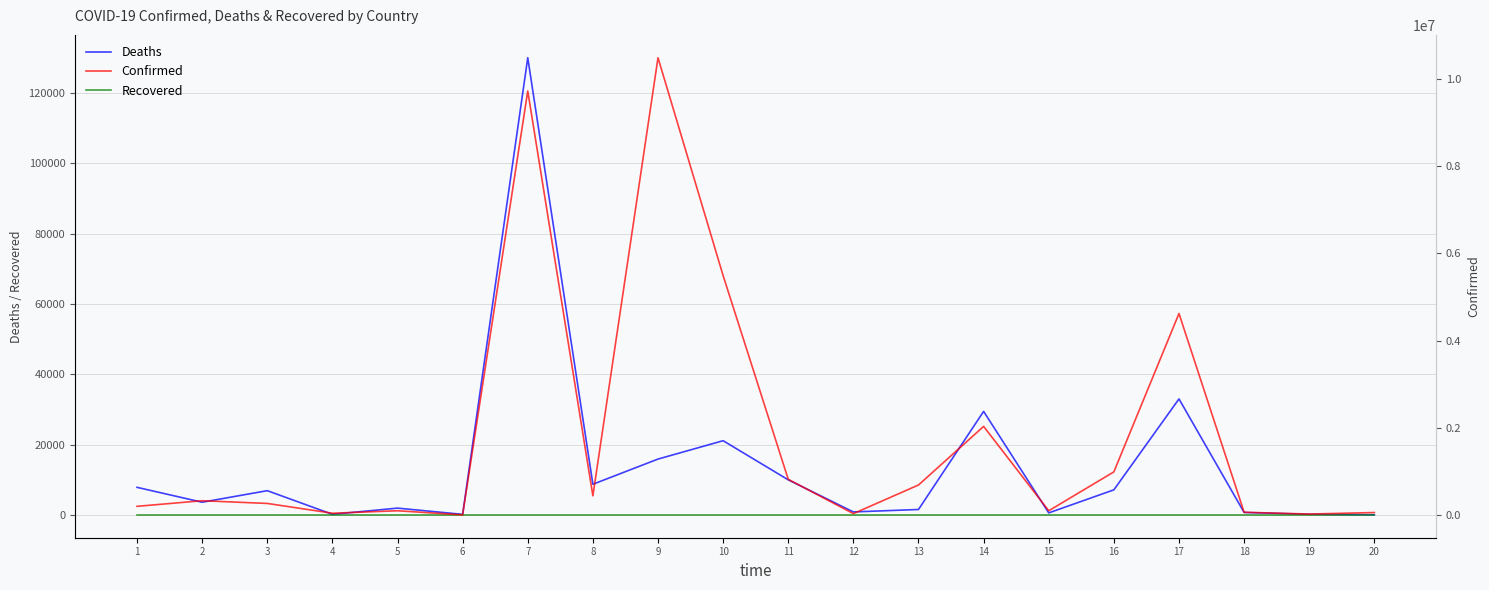

What is the difference between the Deaths values at 7 and 5?

128094